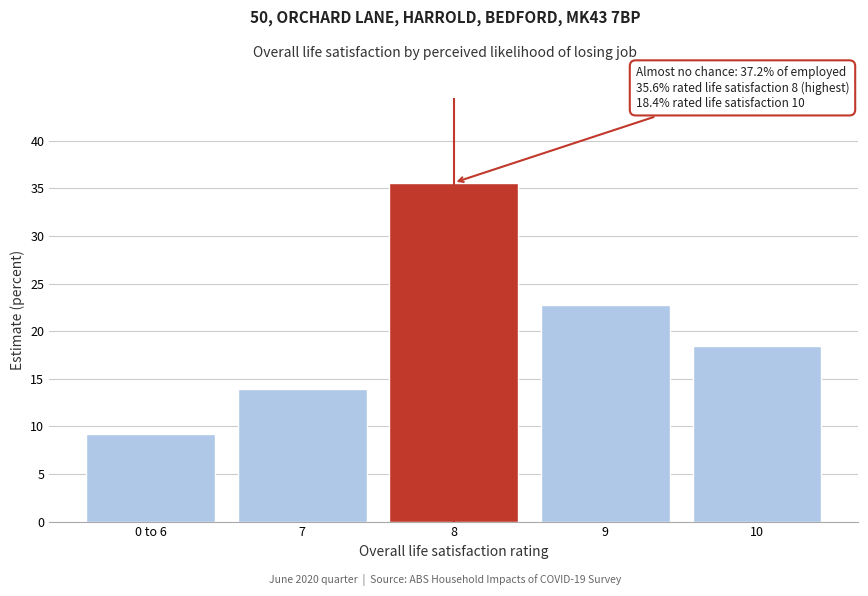

Reading right to left, extract all data points from this chart.

10=18.4	9=22.8	8=35.6	7=13.9	0 to 6=9.2